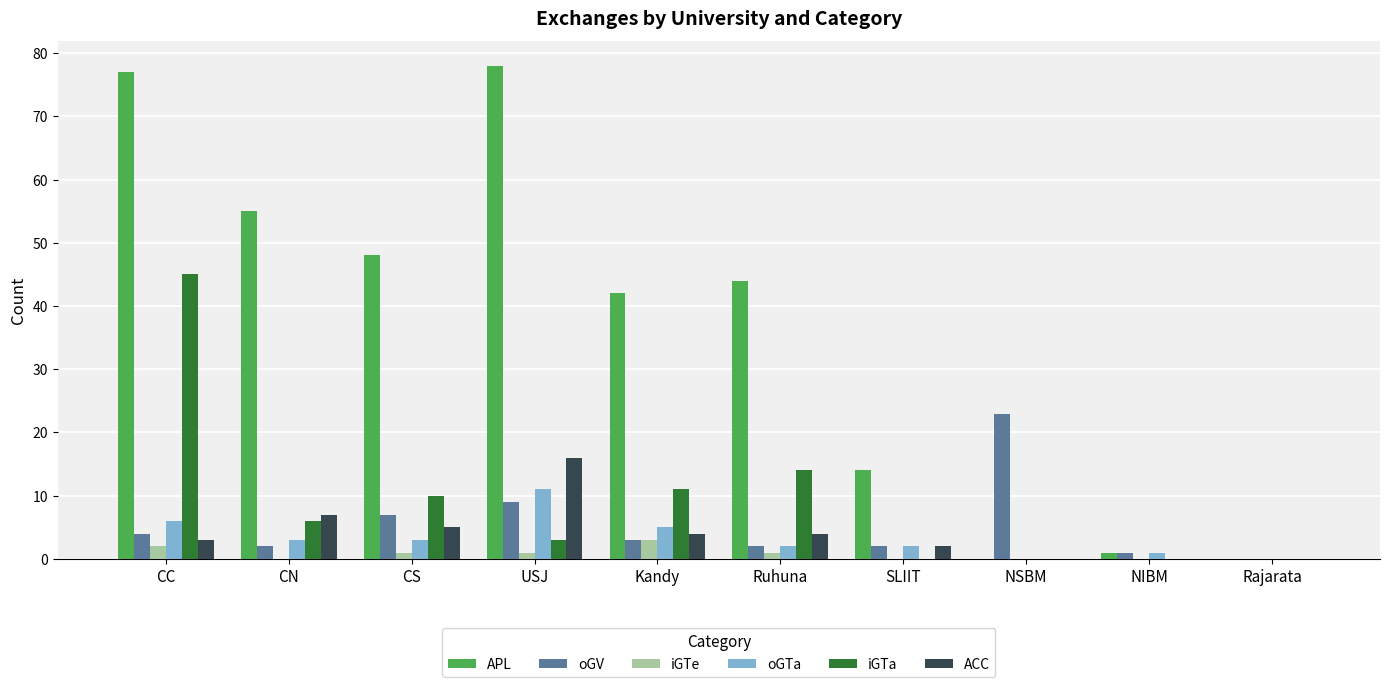

Reading left to right, list all the values displayed in this chart.

APL: CC=77	CN=55	CS=48	USJ=78	Kandy=42	Ruhuna=44	SLIIT=14	NSBM=0	NIBM=1	Rajarata=0
oGV: CC=4	CN=2	CS=7	USJ=9	Kandy=3	Ruhuna=2	SLIIT=2	NSBM=23	NIBM=1	Rajarata=0
iGTe: CC=2	CN=0	CS=1	USJ=1	Kandy=3	Ruhuna=1	SLIIT=0	NSBM=0	NIBM=0	Rajarata=0
oGTa: CC=6	CN=3	CS=3	USJ=11	Kandy=5	Ruhuna=2	SLIIT=2	NSBM=0	NIBM=1	Rajarata=0
iGTa: CC=45	CN=6	CS=10	USJ=3	Kandy=11	Ruhuna=14	SLIIT=0	NSBM=0	NIBM=0	Rajarata=0
ACC: CC=3	CN=7	CS=5	USJ=16	Kandy=4	Ruhuna=4	SLIIT=2	NSBM=0	NIBM=0	Rajarata=0